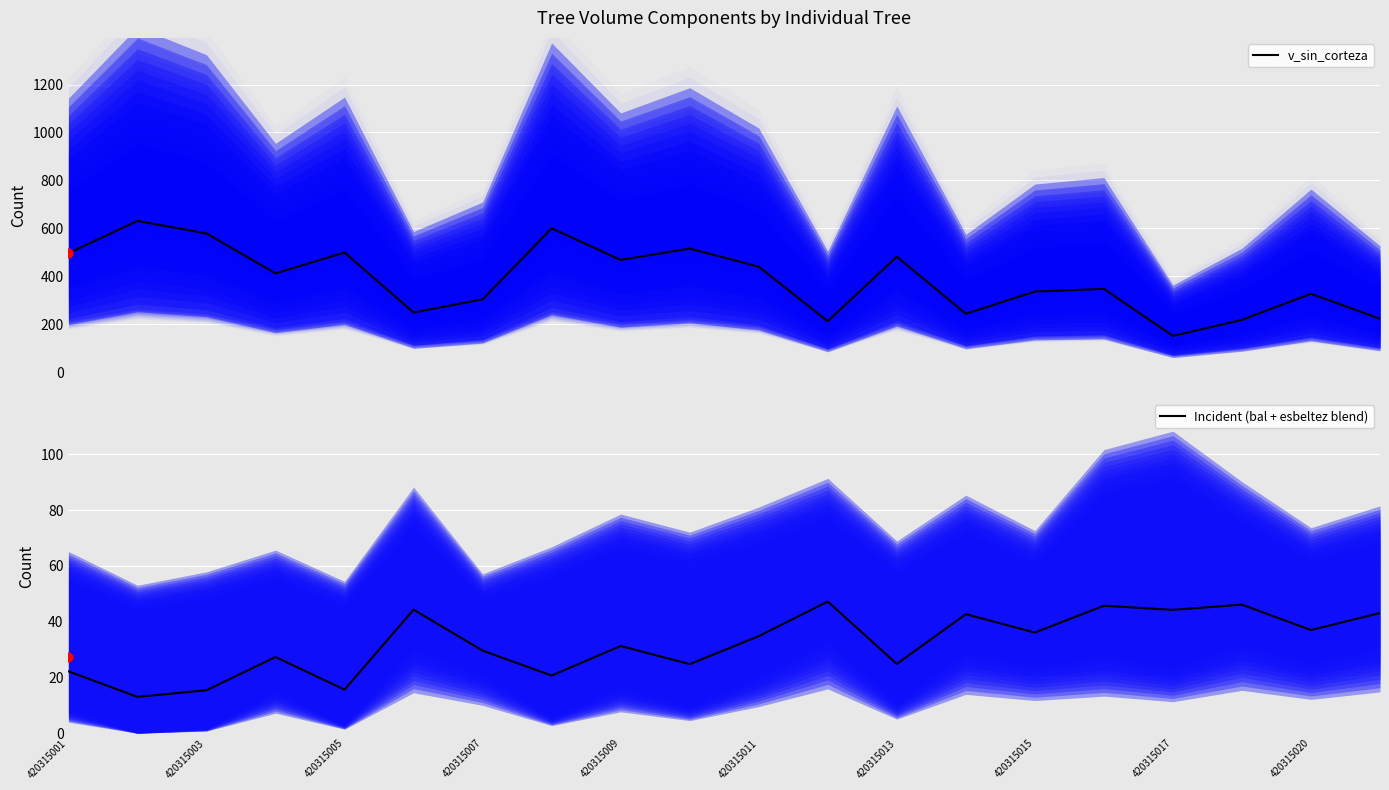

What is the minimum value for v_sin_corteza?

151.4